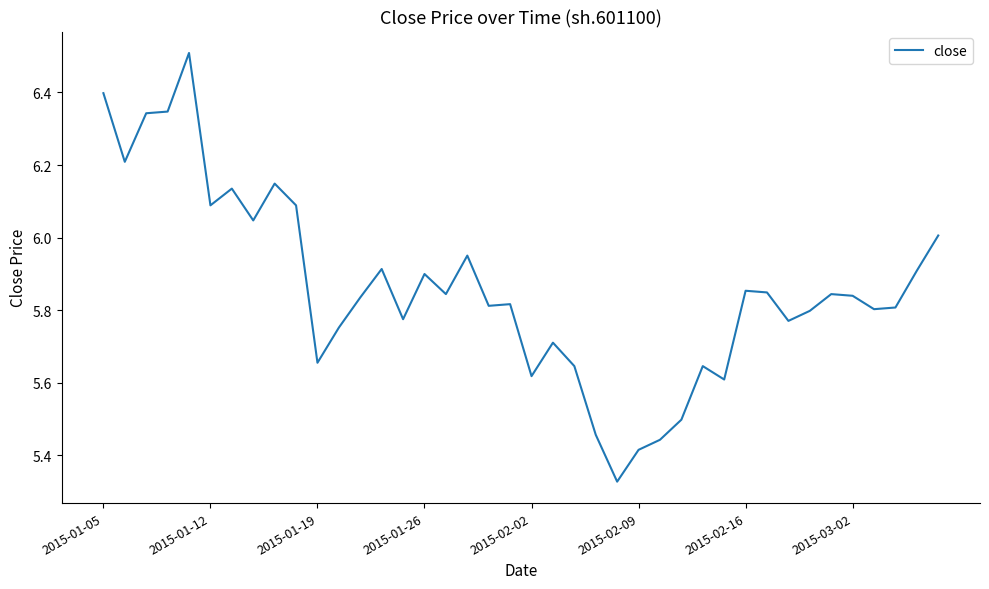

How many lines are shown in the chart?

1